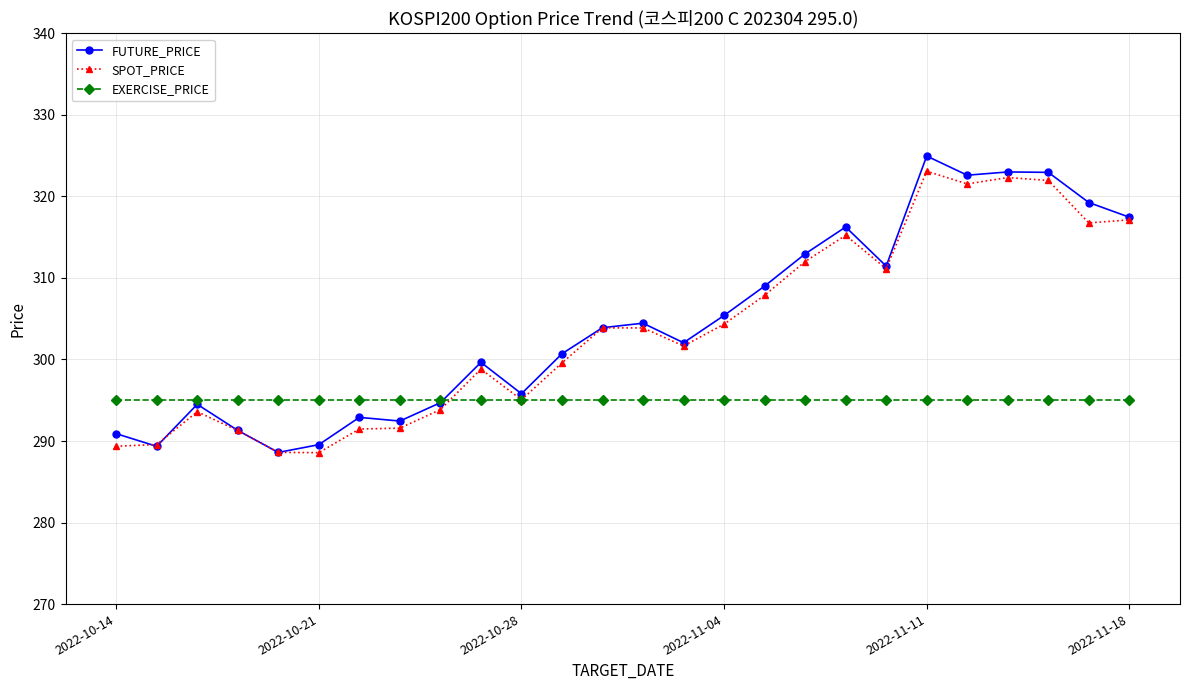

Which series ends up on top after the final intersection of FUTURE_PRICE and EXERCISE_PRICE?

FUTURE_PRICE